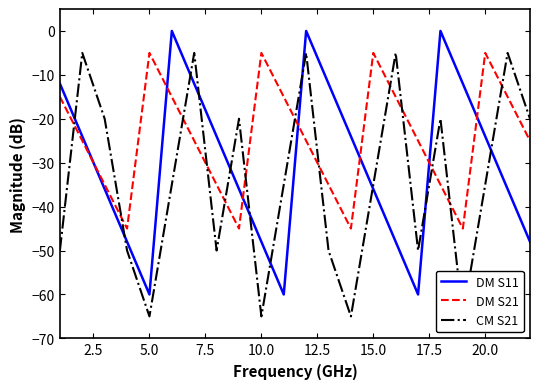

How many intersections are there between DM S21 and DM S11?

7